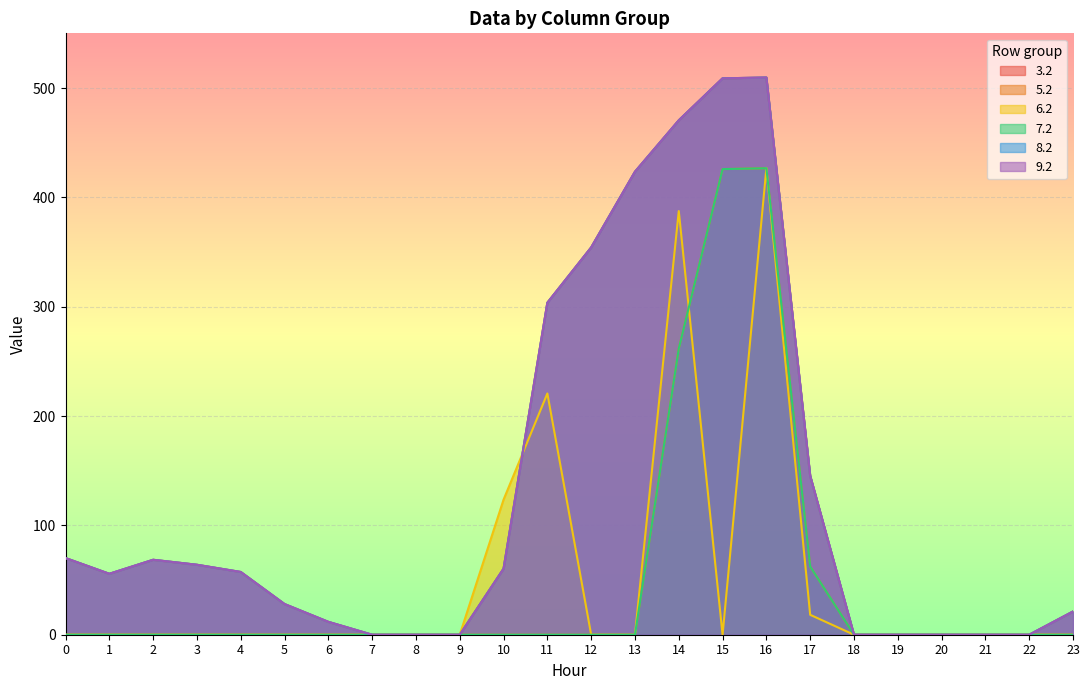

Between 21 and 8, which is larger?

21